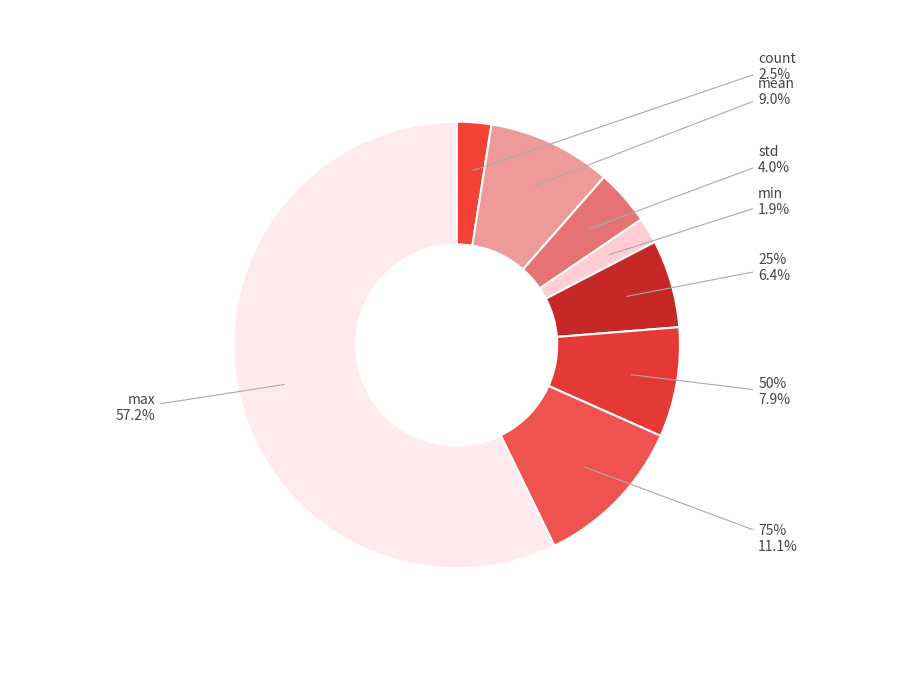

Which slice is the largest?

max